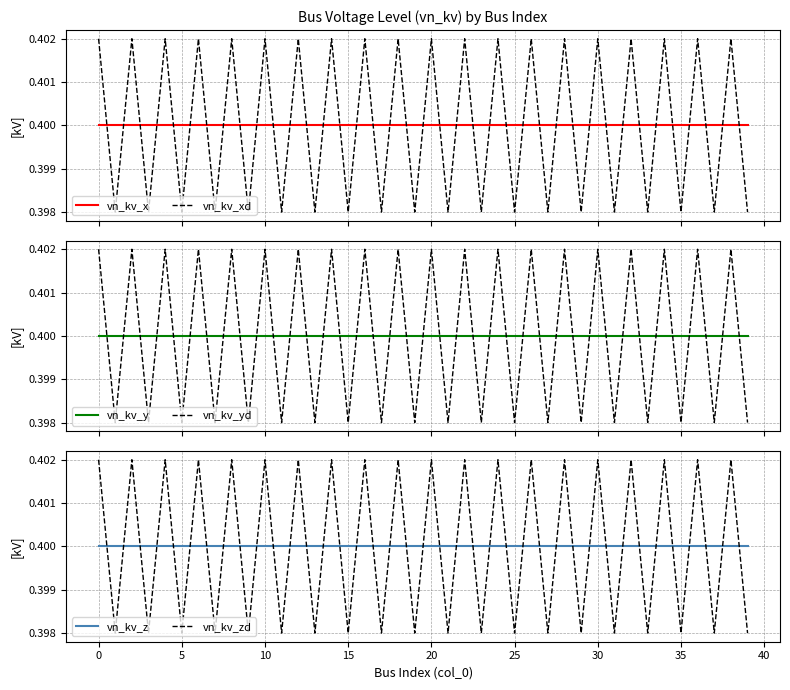

The vn_kv_z series shows 0.2 at 39. True or false?

False